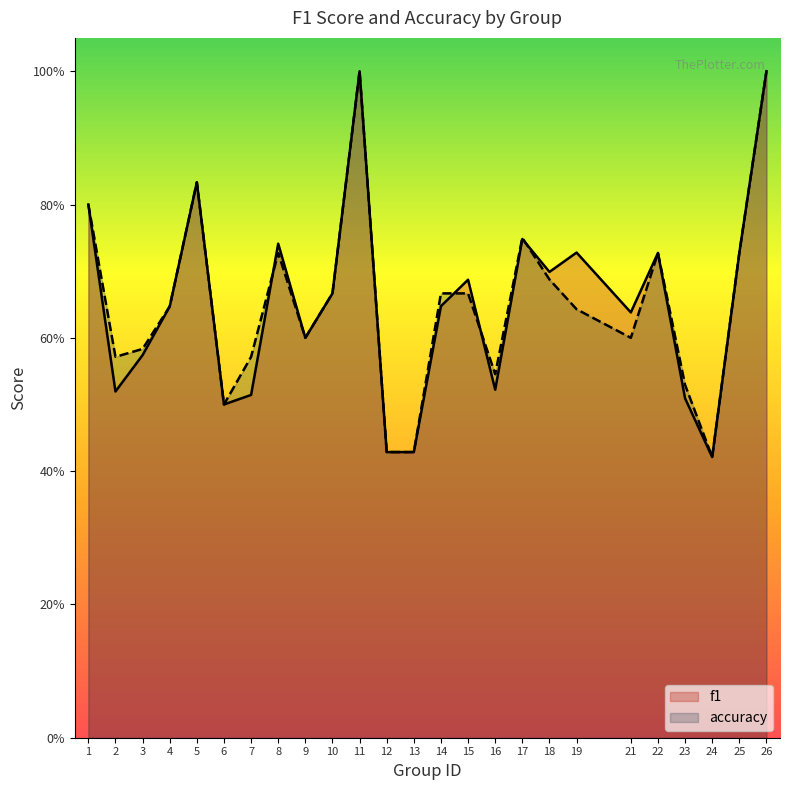

After their last crossing, which series has the higher values: accuracy or f1?

f1